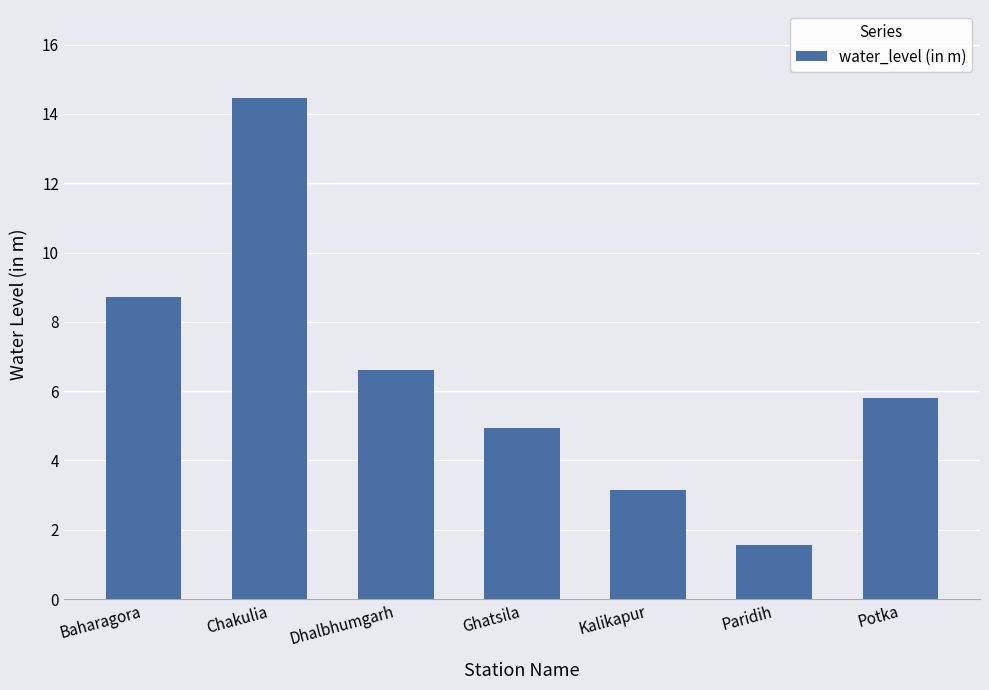

List the labels in order of value, largest first.

Chakulia, Baharagora, Dhalbhumgarh, Potka, Ghatsila, Kalikapur, Paridih